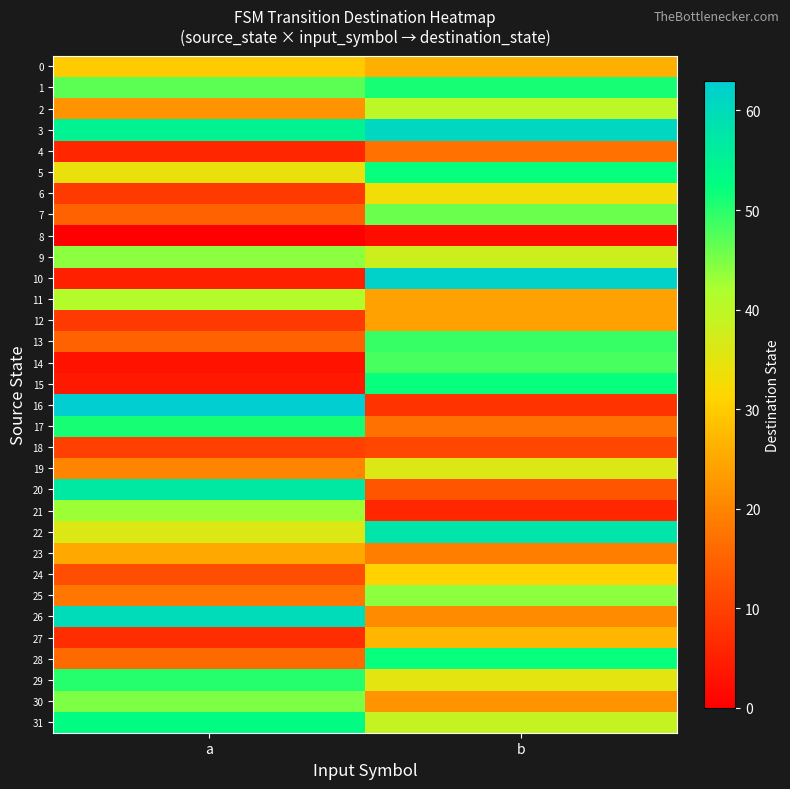

Which series has the largest total across all categories?

3